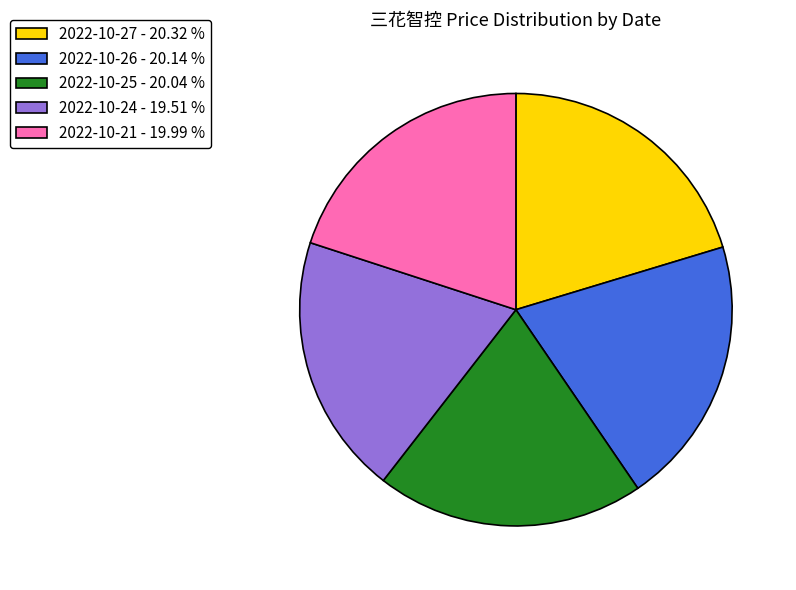

True or false: 2022-10-24 accounts for 25% of the total.

False